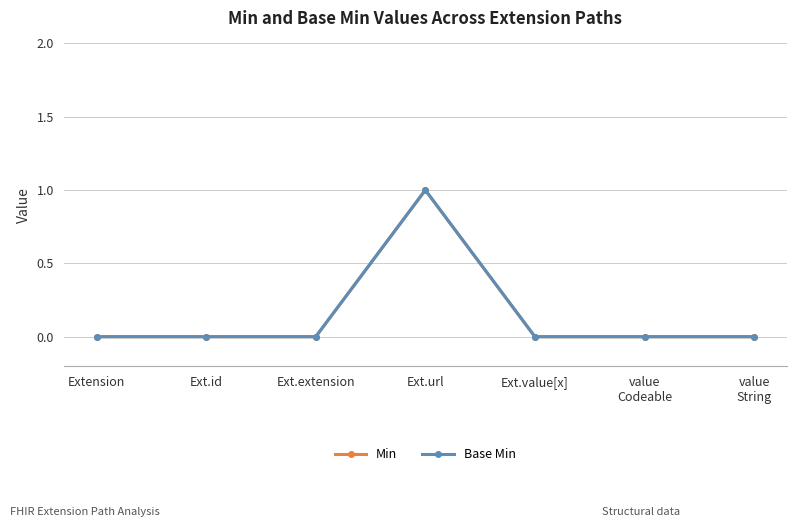

True or false: Min has more than 2 interior local peaks.

False